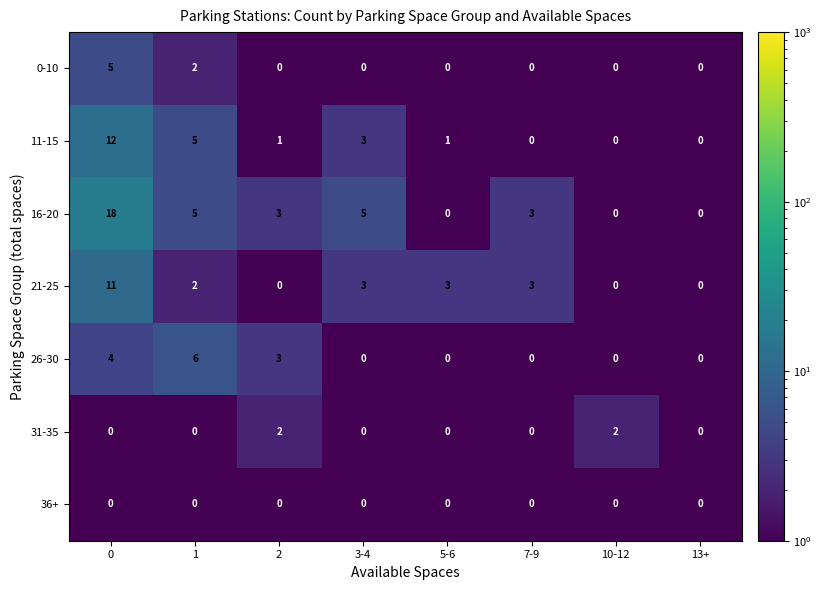

Rank the series by their maximum value, from lowest to highest.

36+, 31-35, 0-10, 26-30, 21-25, 11-15, 16-20